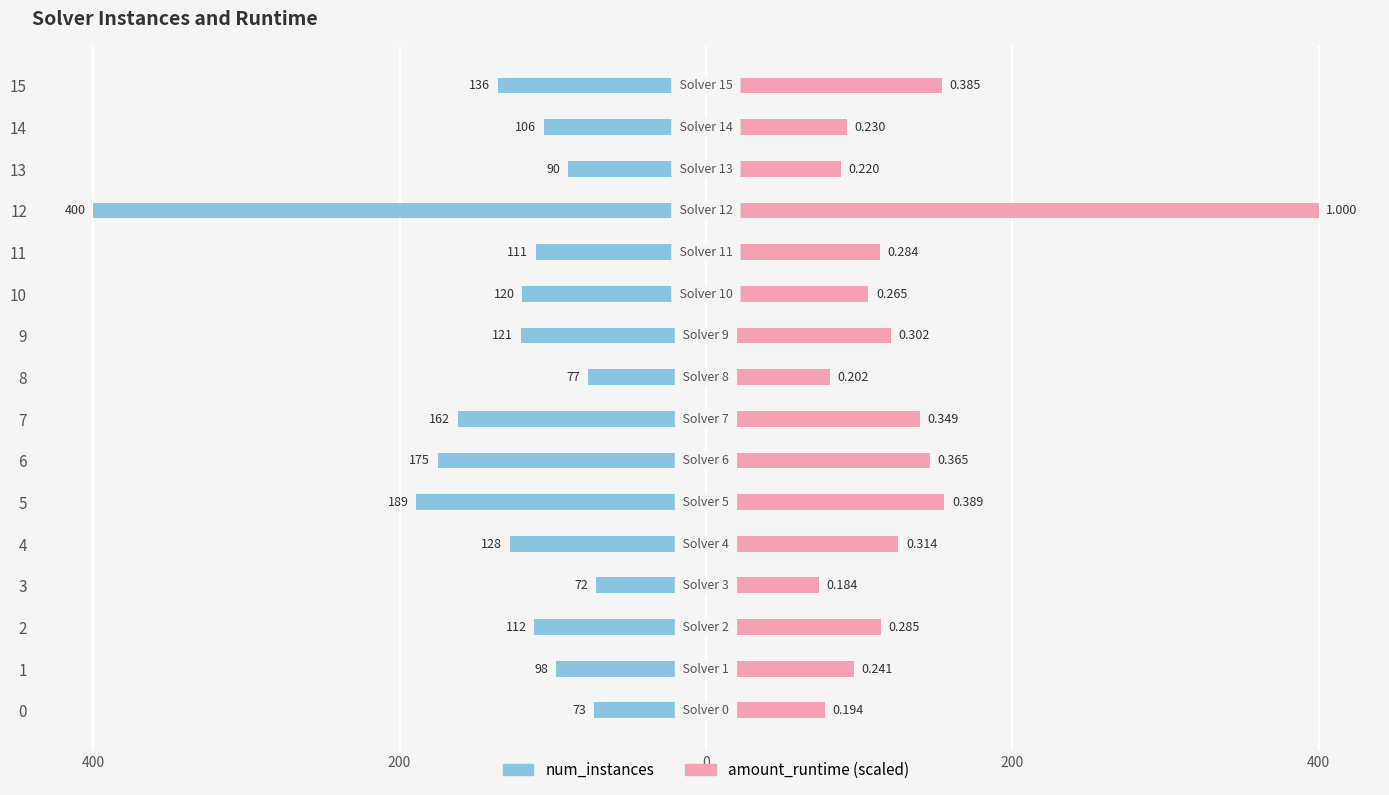

What is the label of the 9th bar from the right?

7